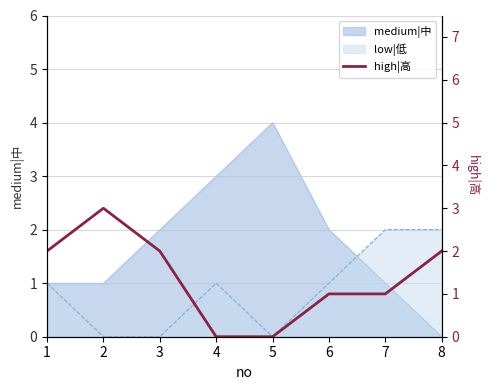

How many values are above zero?

6